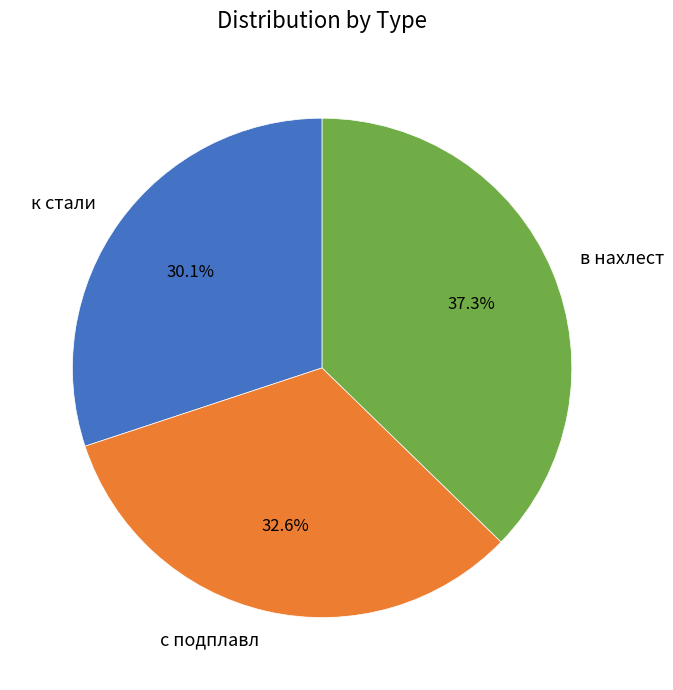

Is there any slice that represents more than half of the pie?

No